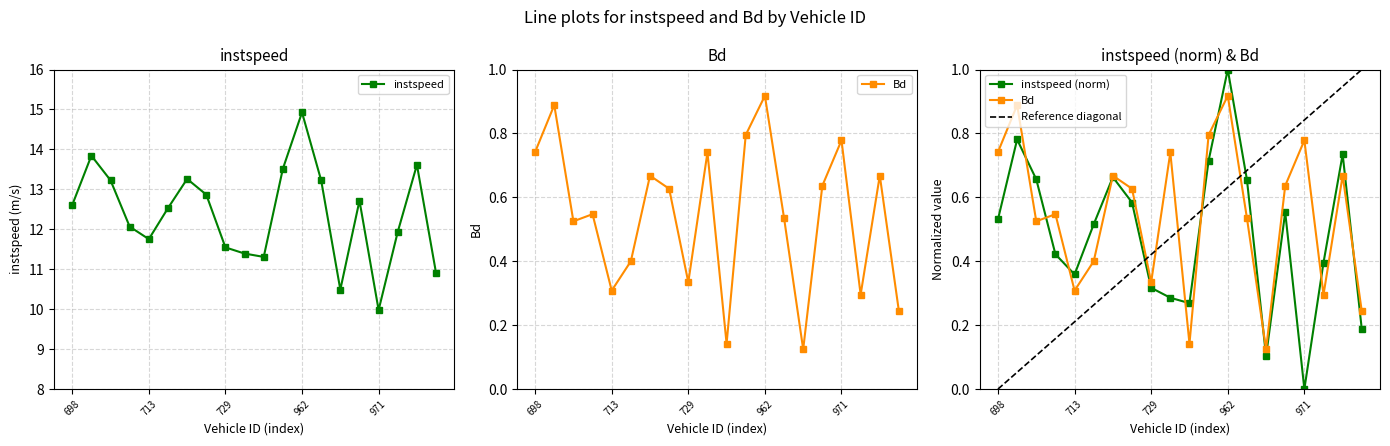

Rank the series by their average value, from lowest to highest.

Bd, instspeed